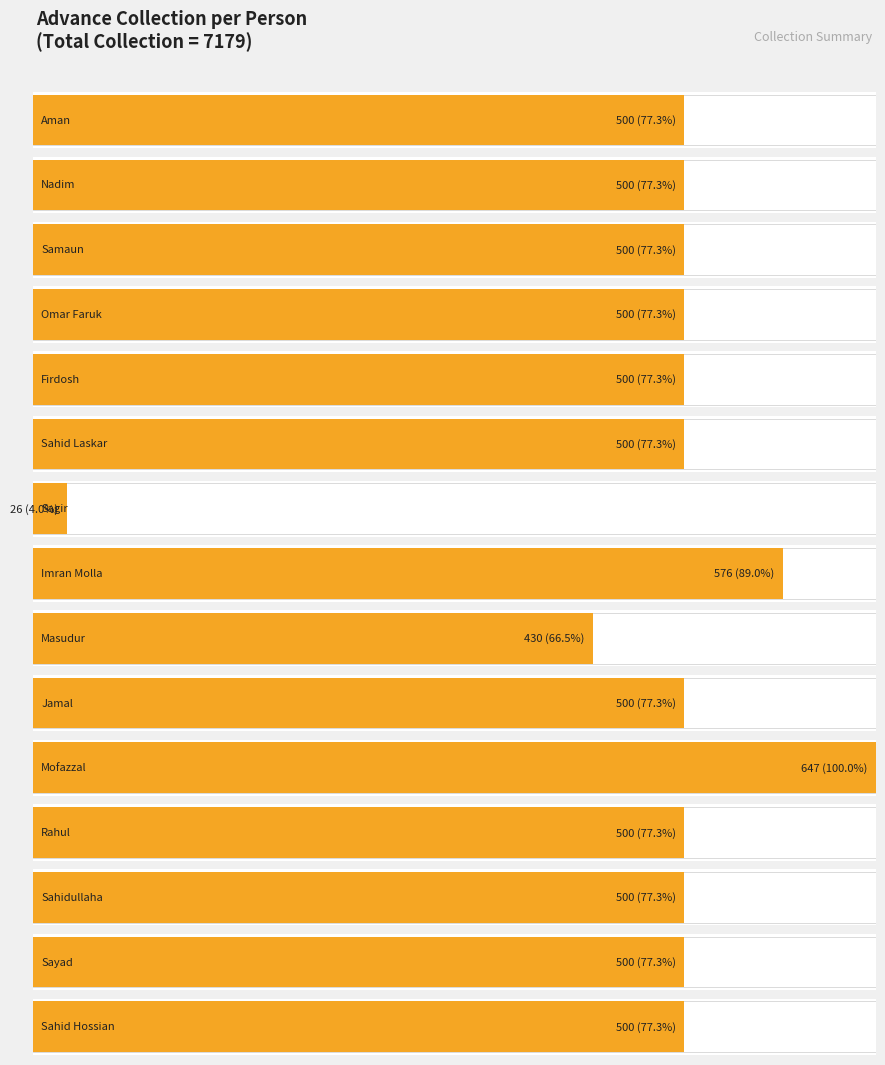

Does the chart contain stacked bars?

No